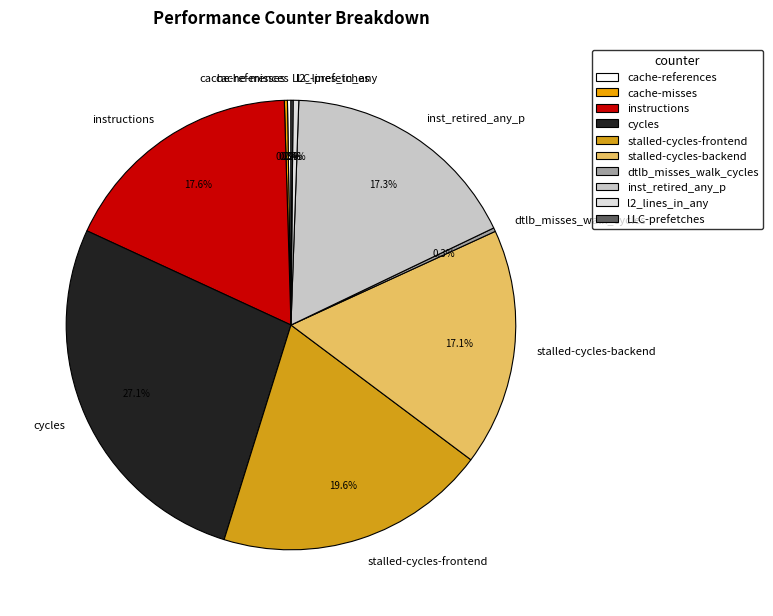

Is the sum of instructions and stalled-cycles-backend greater than half?

No